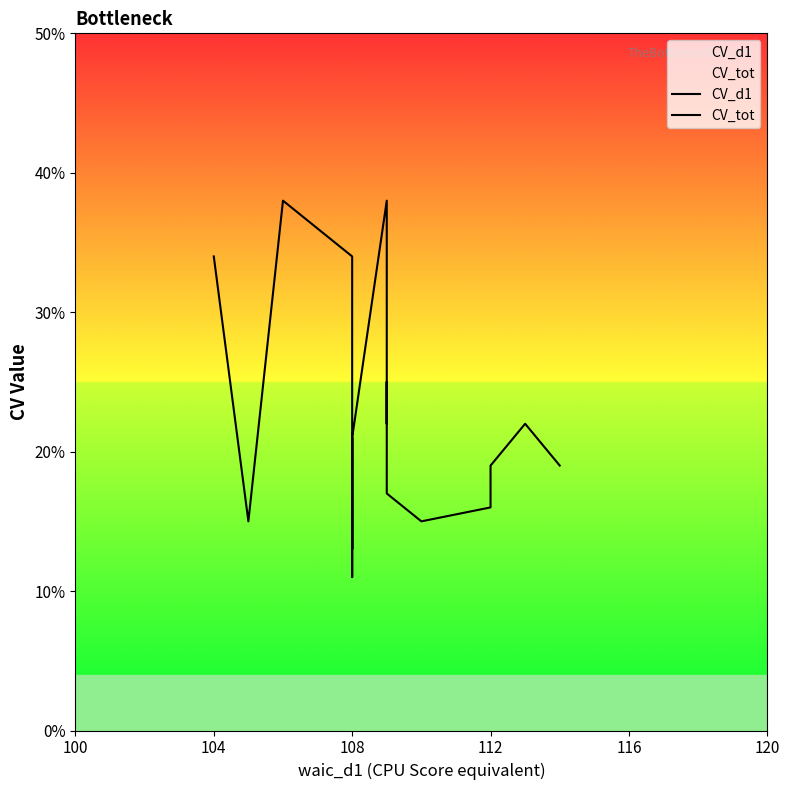

What is the difference between the maximum and minimum values in the CV_d1 series?

12